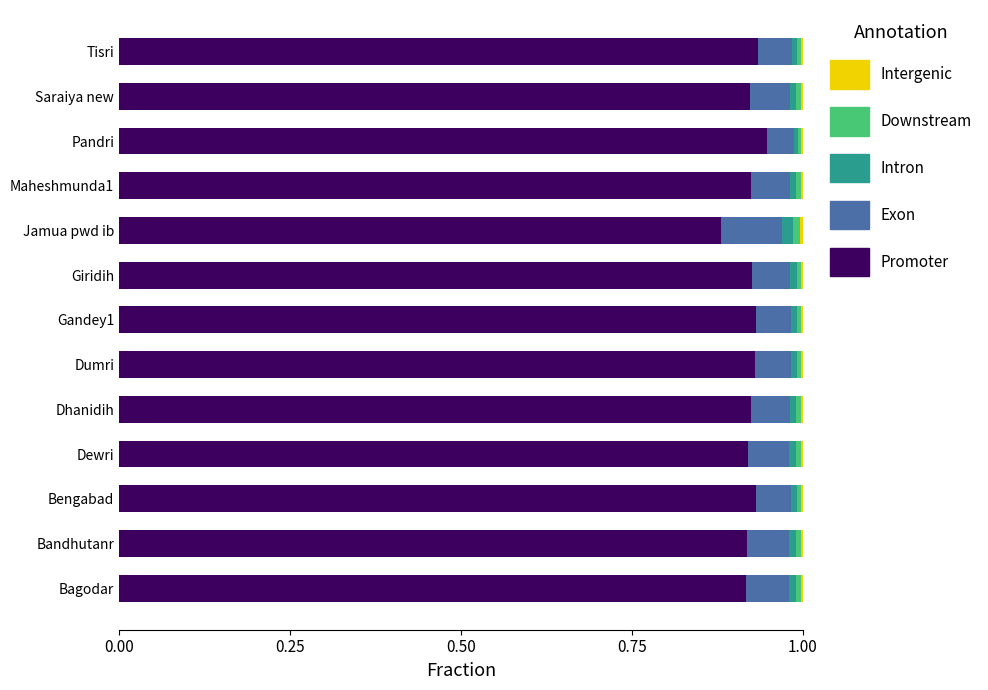

Count the number of categories in the chart.

13